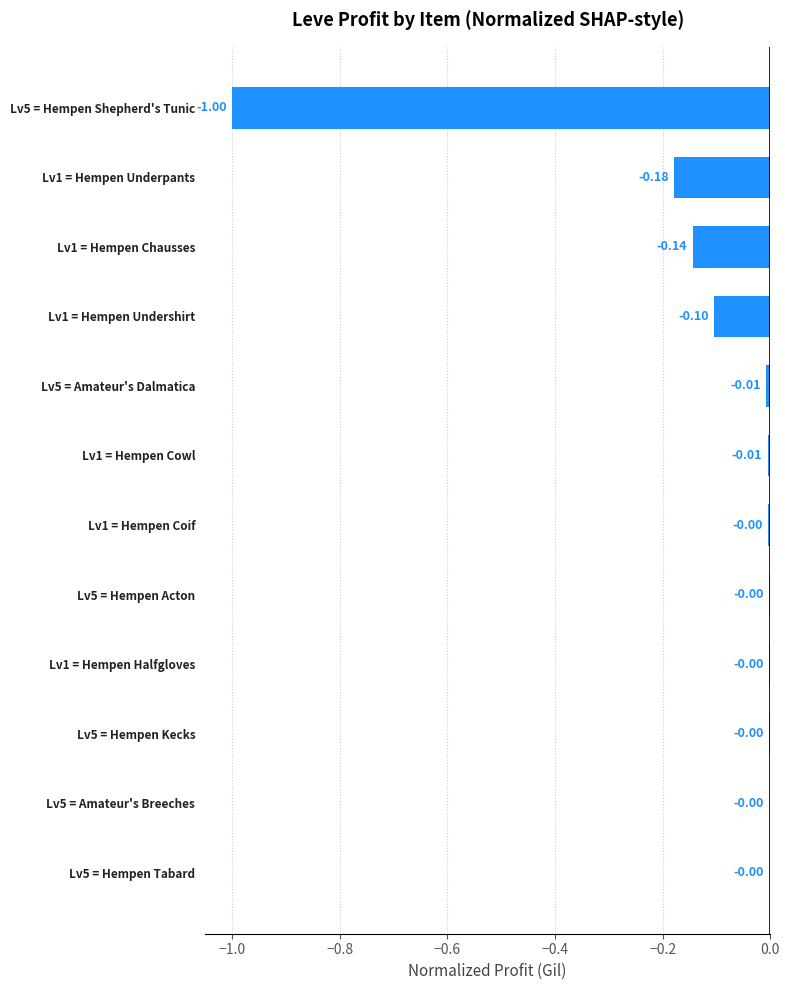

What is the change in value from Lv1 = Hempen Underpants to Lv5 = Hempen Acton?

+0.2